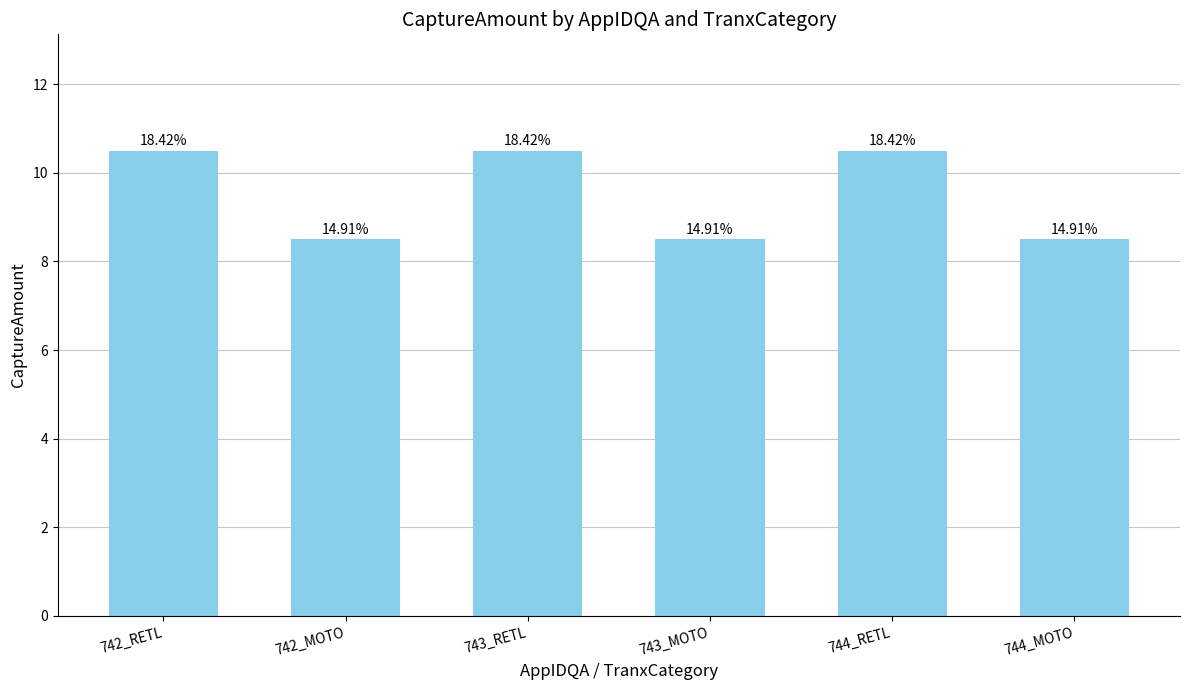

What is the label of the 1st bar from the right?

744_MOTO